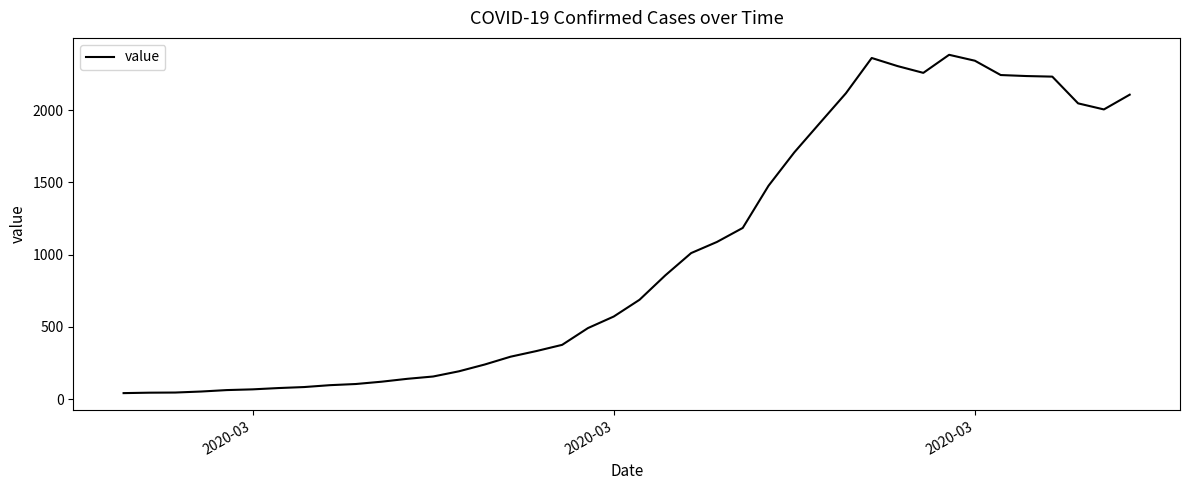

How many values are below 687?

20